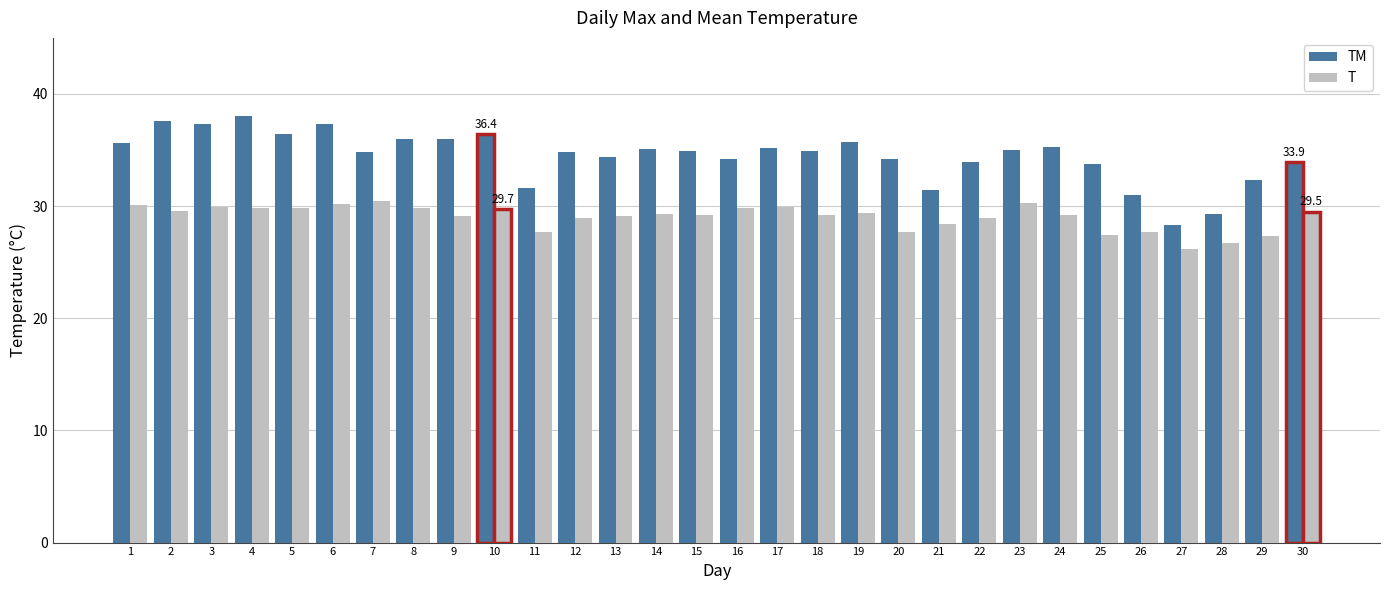

What is the total value across all series at 3?

67.2